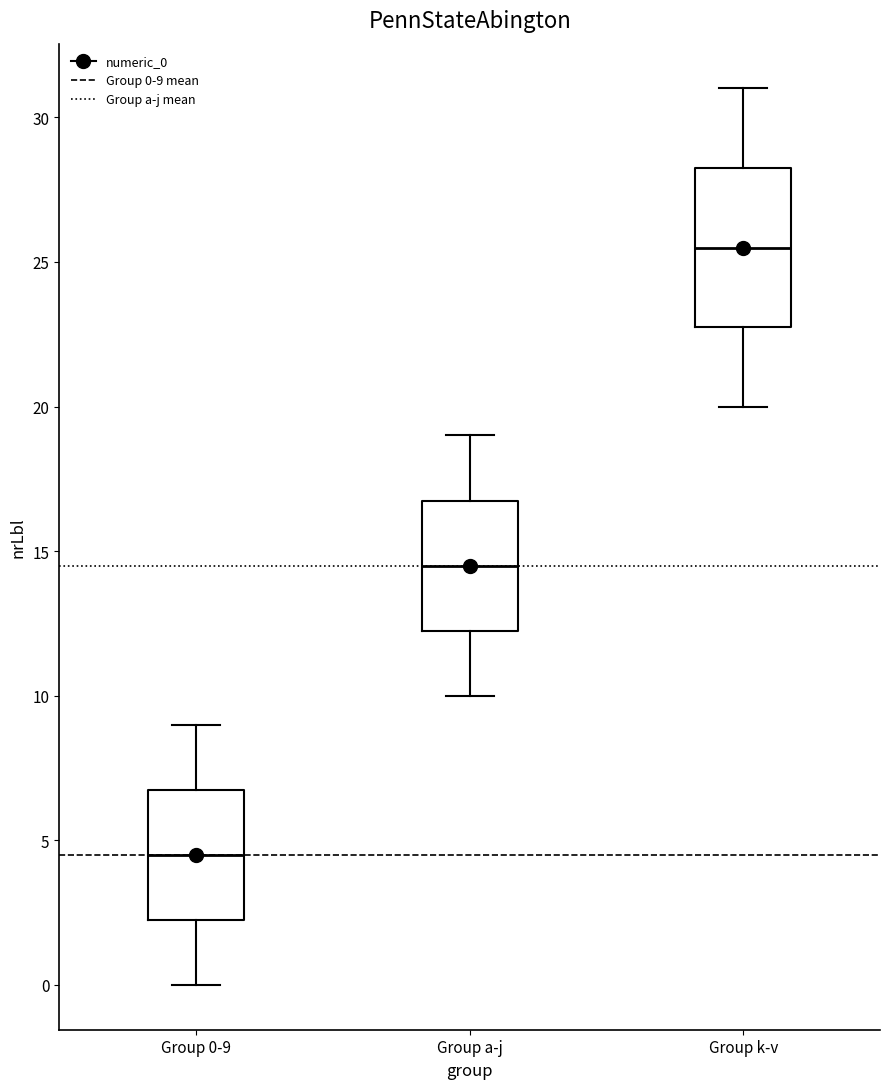

Where is the upper edge of the box for Group 0-9 on the y-axis? The values are not printed on the chart, so give them approximately, as read against the axis.

7.0